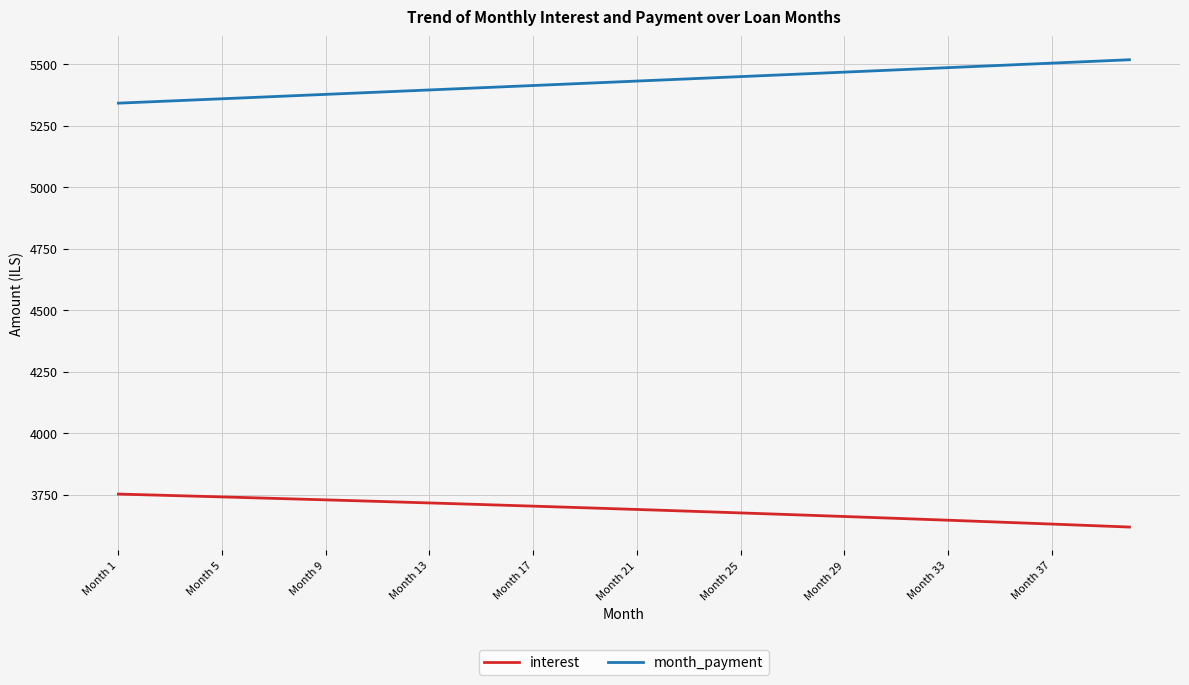

True or false: interest and month_payment cross at least once.

False